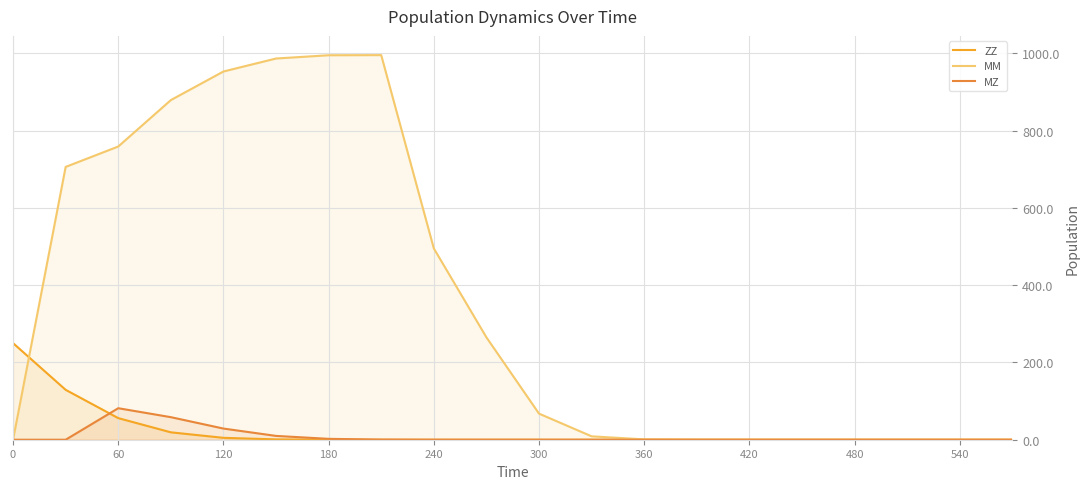

Where is MZ nearest to the value 40?

120